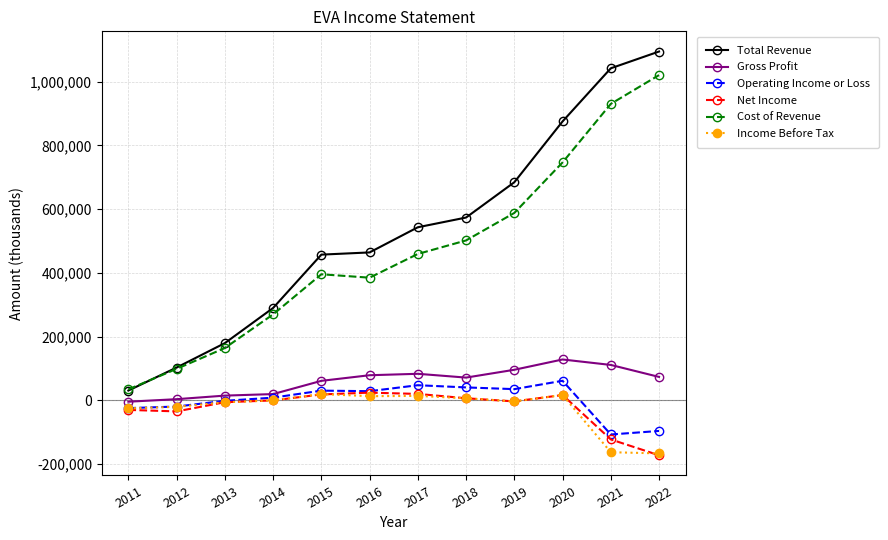

At how many categories does at least one series exceed 702614?

3